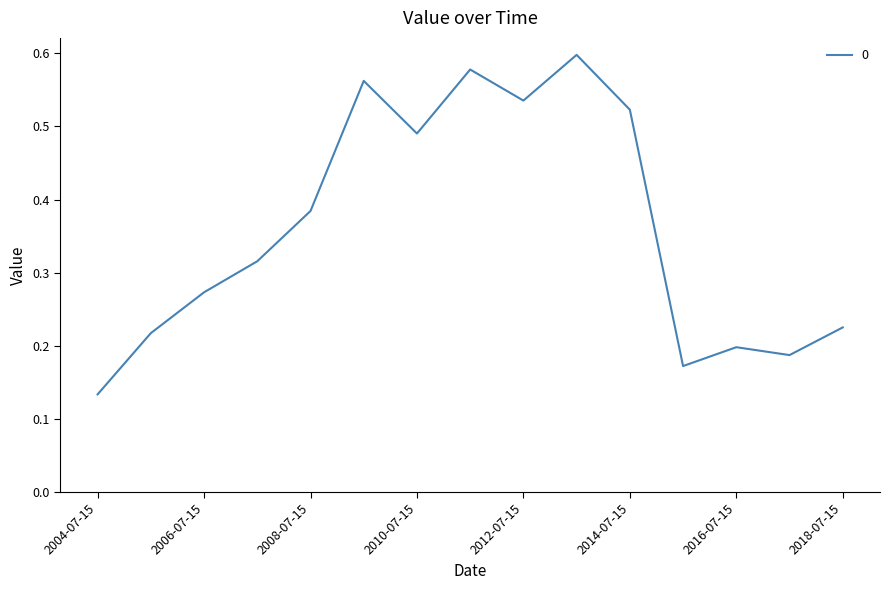

Is this an area chart (filled region under the line)?

No